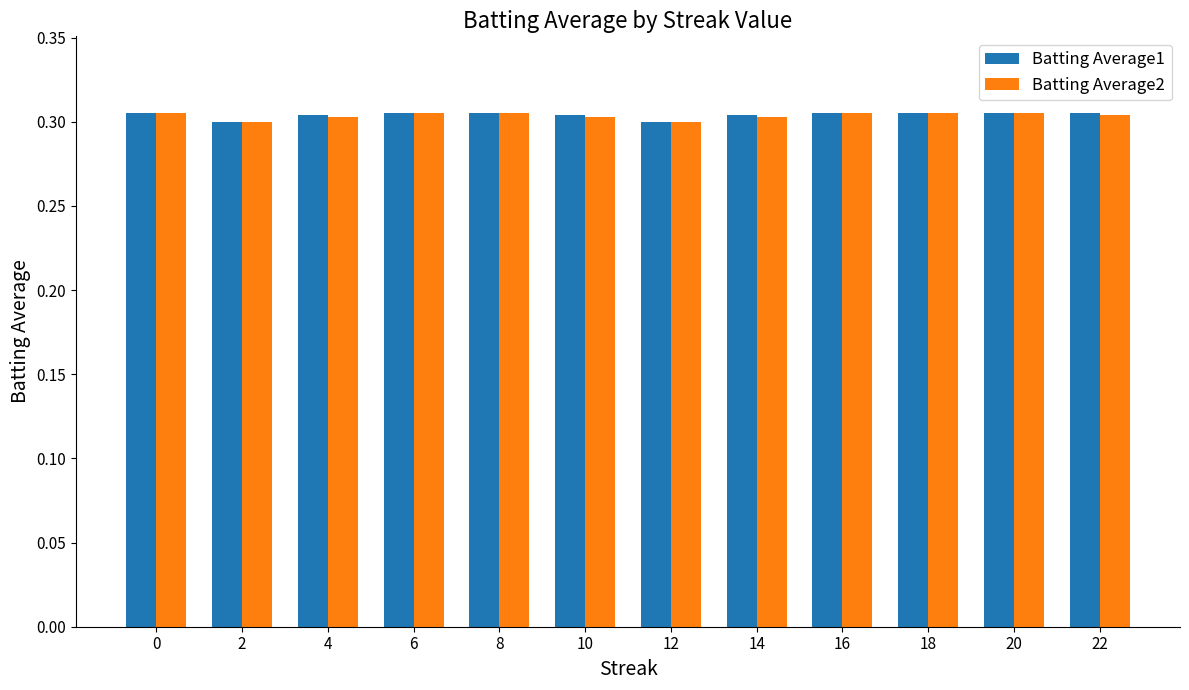

At how many categories does at least one series exceed 0?

12